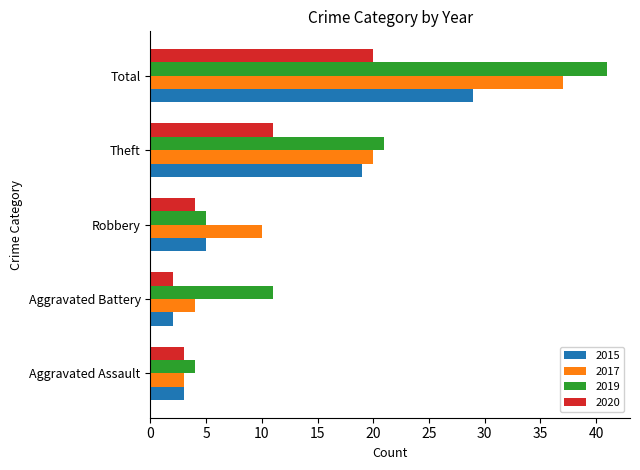

What is the difference between the maximum and minimum values in the 2017 series?

34